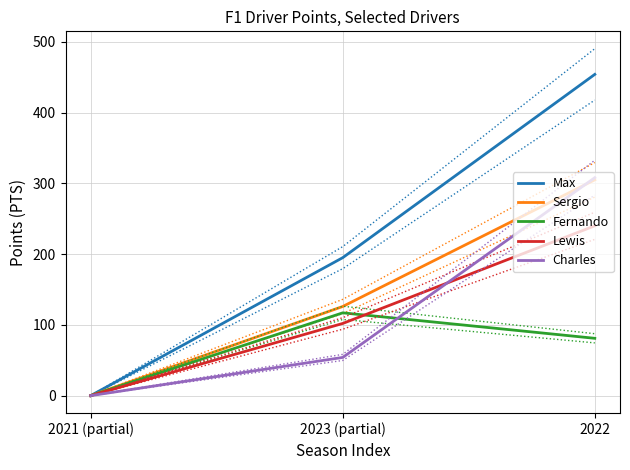

Between 2023 (partial) and 2022, which series saw the biggest shift?

Max